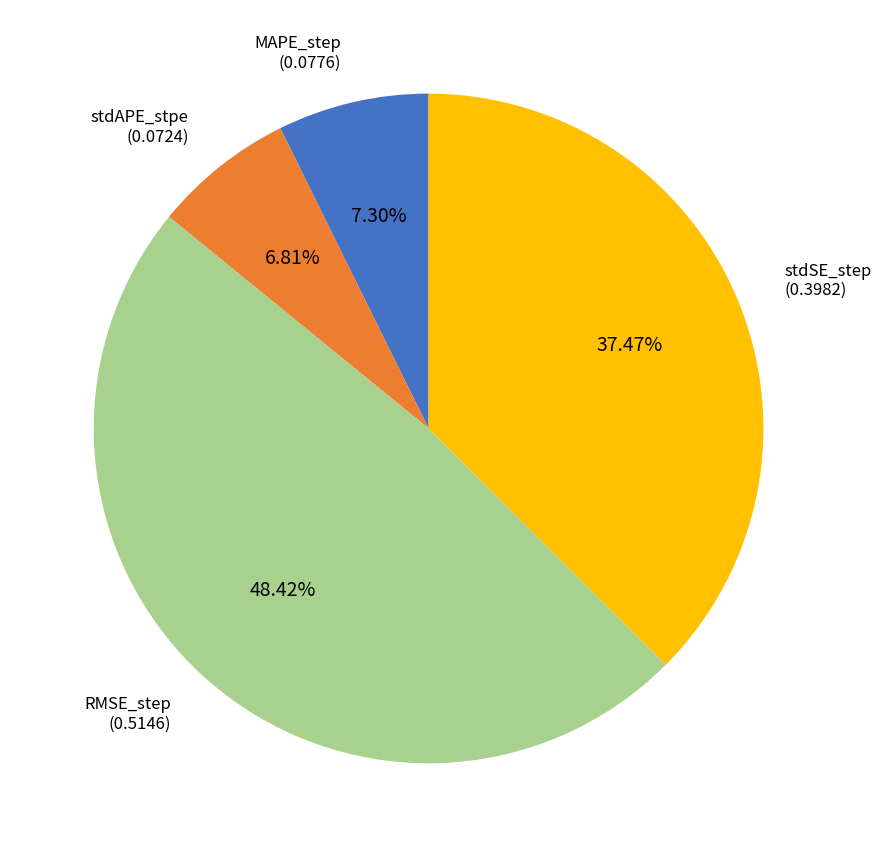

What percentage is the MAPE_step slice, to the nearest percent?

7%